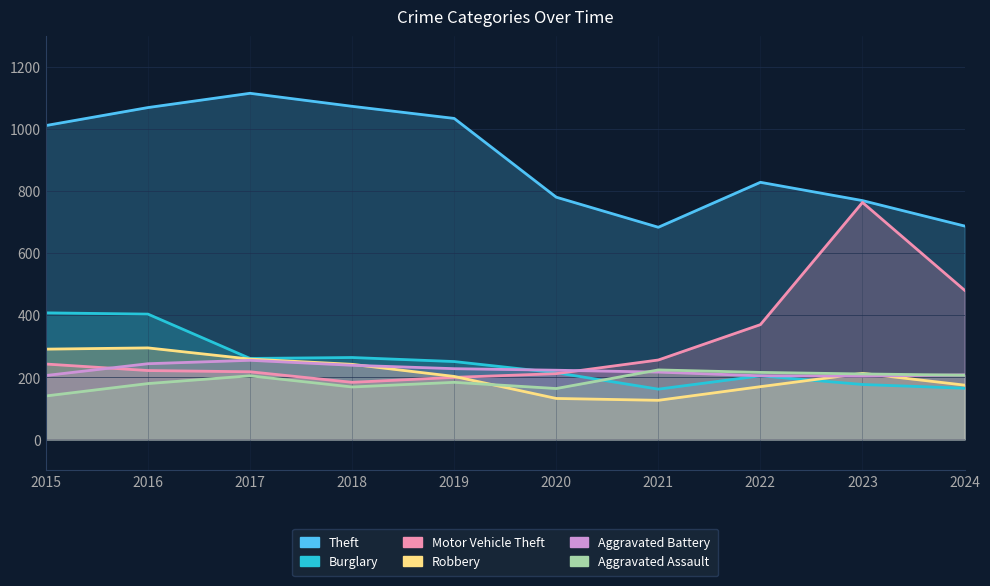

At which label is Motor Vehicle Theft closest to 474?

2024